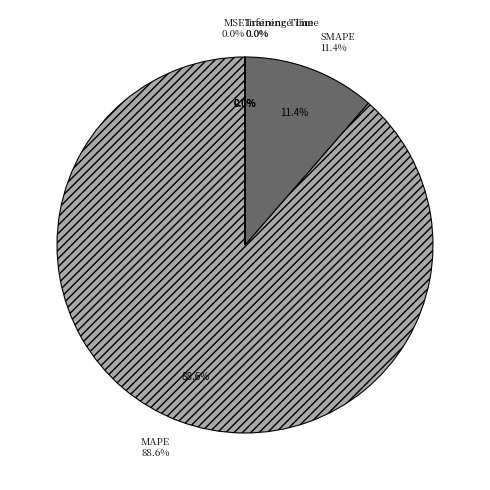

How many segments does this pie chart have?

5